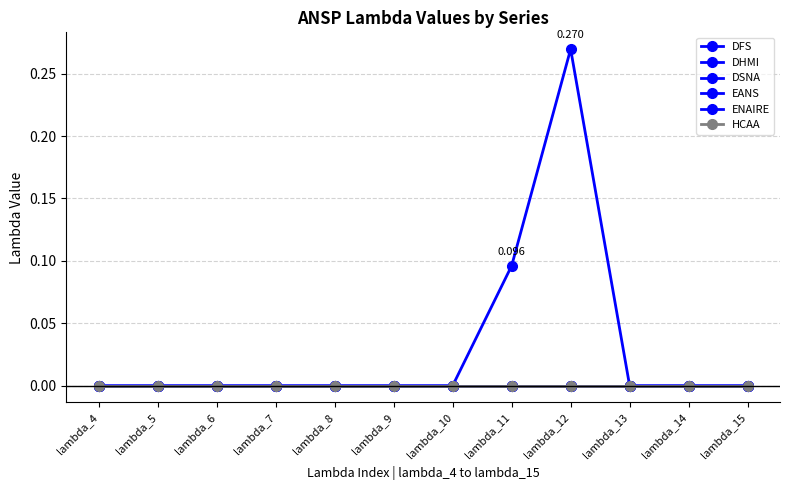

At which category does the chart reach its peak across all series?

lambda_12